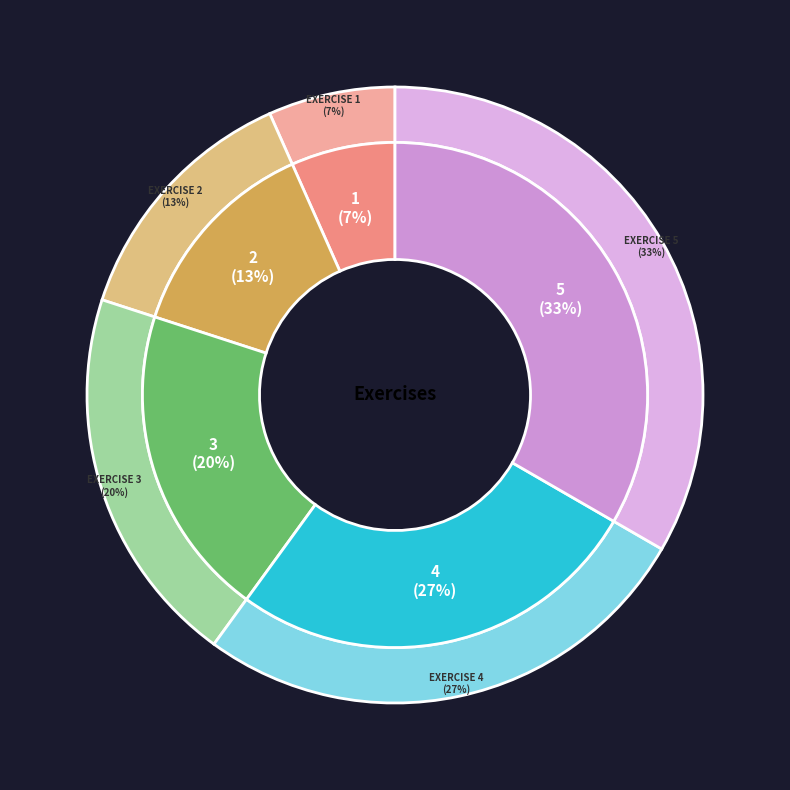

To the nearest percent, what portion does Exercise 2 represent?

13%